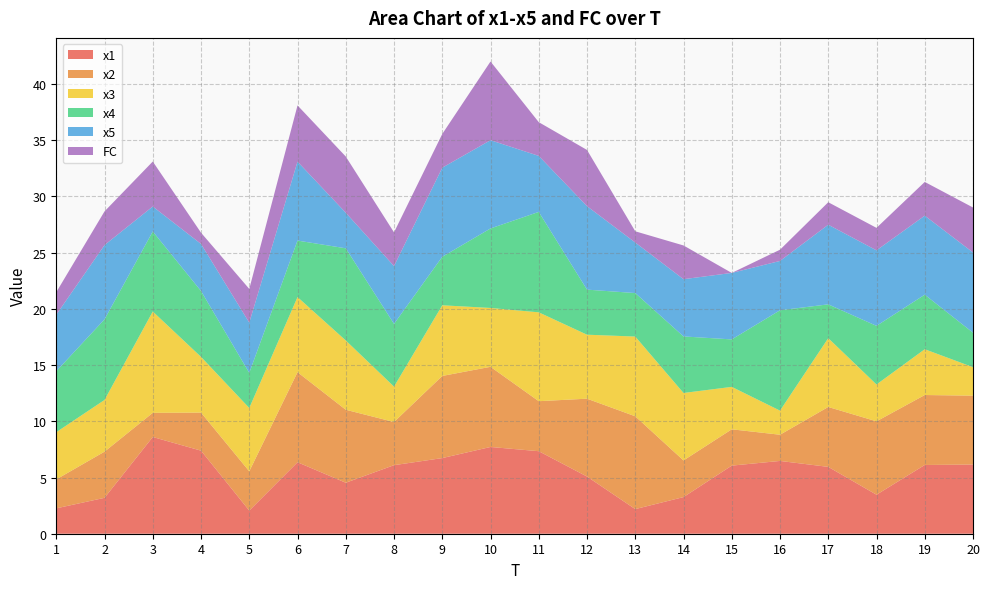

Reading left to right, extract all data points from this chart.

x1: 1=2.3	2=3.2	3=8.6	4=7.4	5=2.1	6=6.4	7=4.5	8=6.1	9=6.7	10=7.7	11=7.3	12=5.1	13=2.2	14=3.3	15=6.1	16=6.5	17=5.9	18=3.5	19=6.1	20=6.2
x2: 1=2.6	2=4.1	3=2.1	4=3.4	5=3.5	6=8.0	7=6.5	8=3.8	9=7.3	10=7.1	11=4.4	12=6.9	13=8.3	14=3.3	15=3.2	16=2.3	17=5.3	18=6.5	19=6.2	20=6.1
x3: 1=4.2	2=4.6	3=9.0	4=5.0	5=5.6	6=6.7	7=6.2	8=3.2	9=6.3	10=5.2	11=7.9	12=5.7	13=7.1	14=6.0	15=3.8	16=2.1	17=6.1	18=3.3	19=4.1	20=2.5
x4: 1=5.4	2=7.2	3=7.1	4=5.9	5=3.1	6=5.0	7=8.2	8=5.6	9=4.3	10=7.1	11=8.9	12=4.0	13=3.9	14=5.0	15=4.2	16=8.9	17=3.0	18=5.2	19=4.9	20=3.1
x5: 1=5.0	2=6.6	3=2.2	4=4.2	5=4.5	6=7.0	7=3.2	8=5.1	9=7.9	10=7.8	11=5.0	12=7.4	13=4.5	14=5.1	15=5.9	16=4.4	17=7.1	18=6.7	19=7.0	20=7.1
FC: 1=2.0	2=3.0	3=4.0	4=1.0	5=3.0	6=5.0	7=5.0	8=3.0	9=3.0	10=7.0	11=3.0	12=5.0	13=1.0	14=3.0	15=0.0	16=1.0	17=2.0	18=2.0	19=3.0	20=4.0